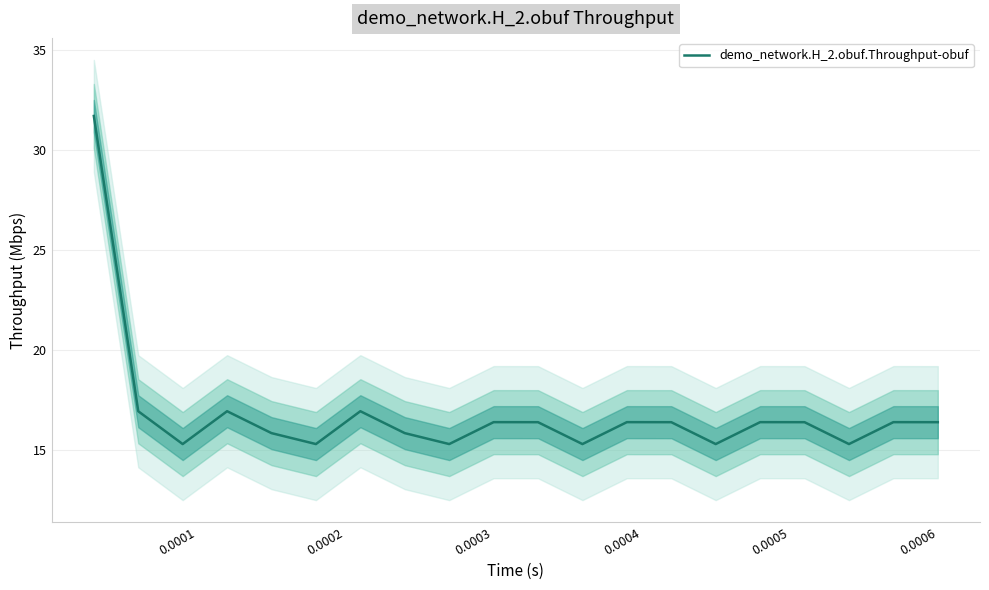

What is the minimum value for demo_network.H_2.obuf.Throughput-obuf?

15.3